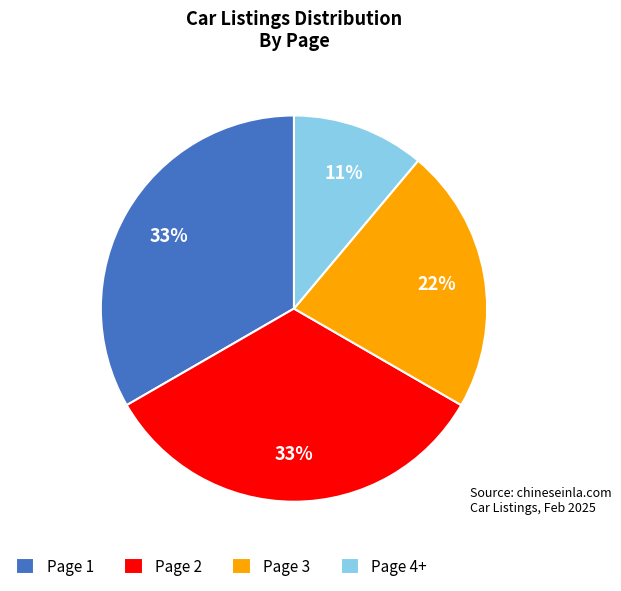

Which slice is the smallest?

Page 4+